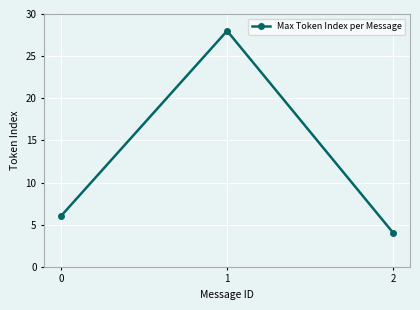

Reading left to right, transcribe all the data shown in this chart.

6	28	4